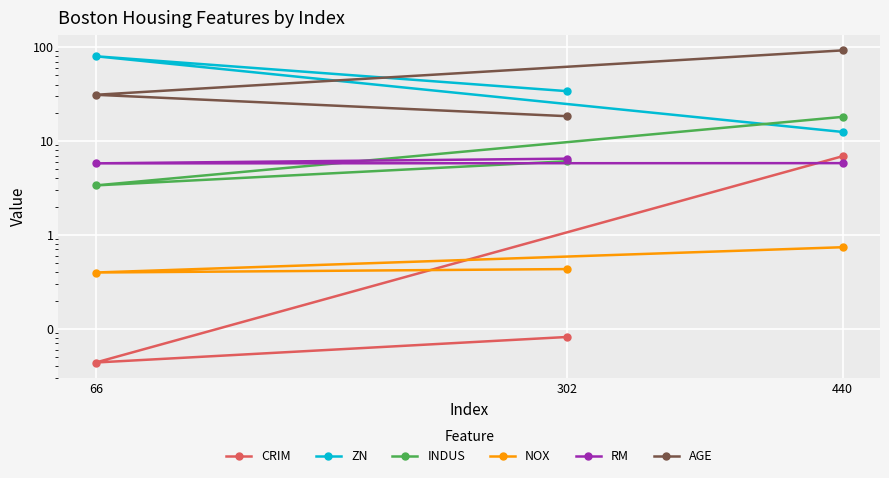

At which label is NOX closest to 0?

66